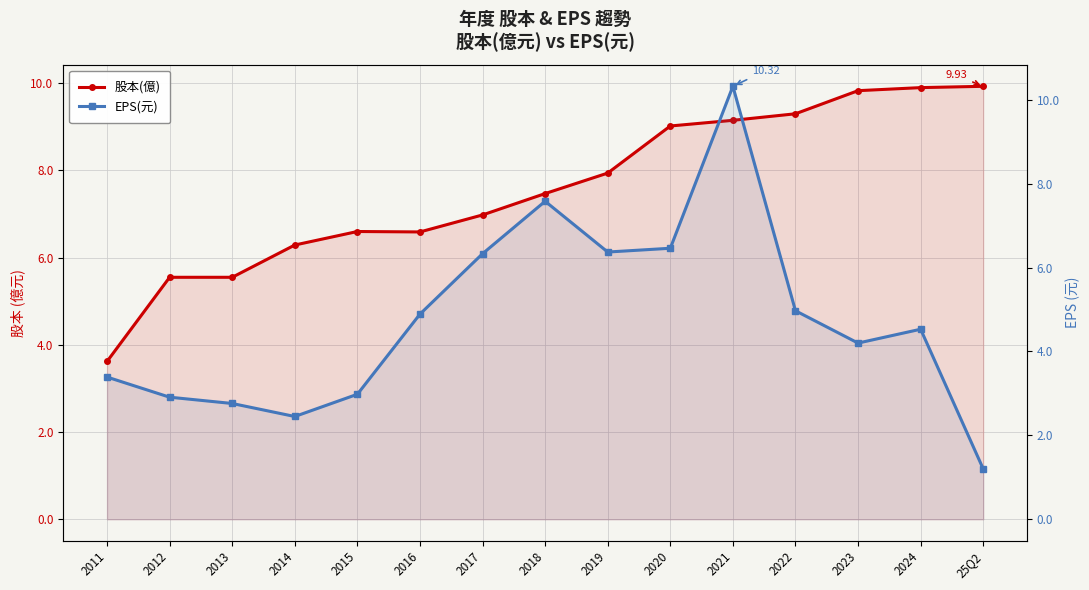

What is the average value of the EPS(元) series?

4.8